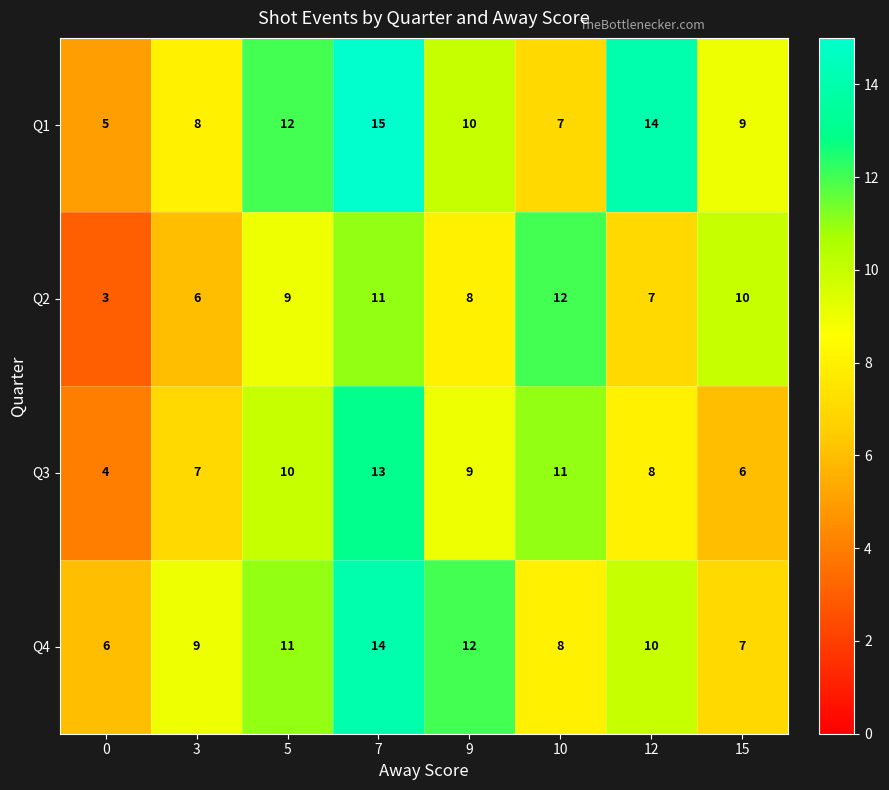

Rank the series by their maximum value, from lowest to highest.

Q2, Q3, Q4, Q1